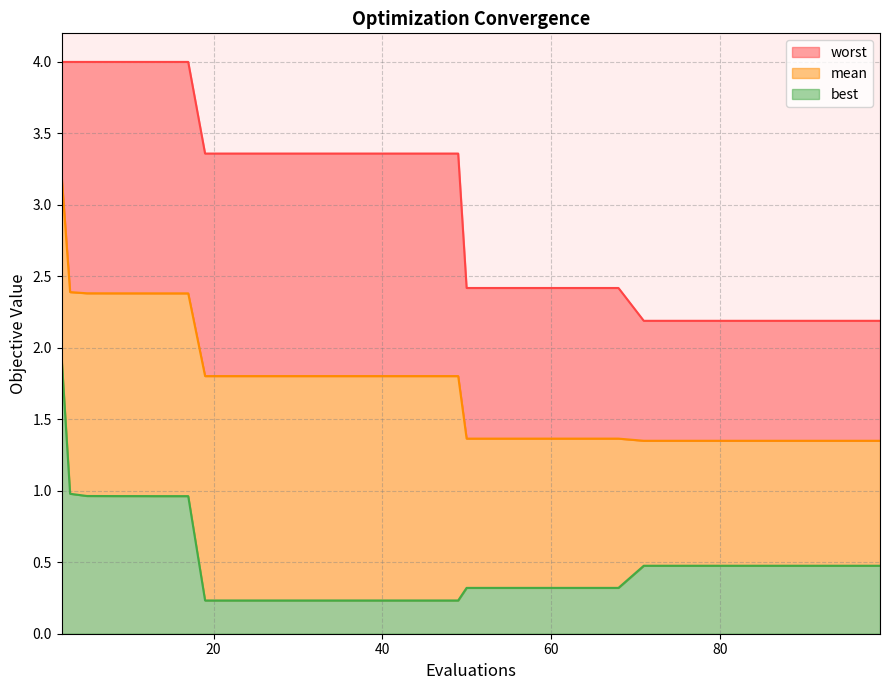

List the series in order of their overall mean, highest first.

worst, mean, best